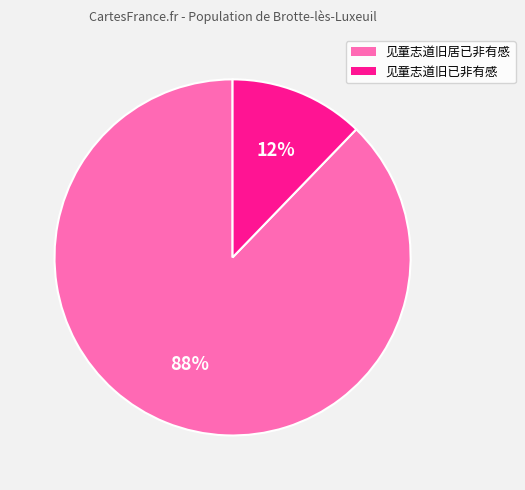

What percentage is the 见童志道旧已非有感 slice, to the nearest percent?

12%